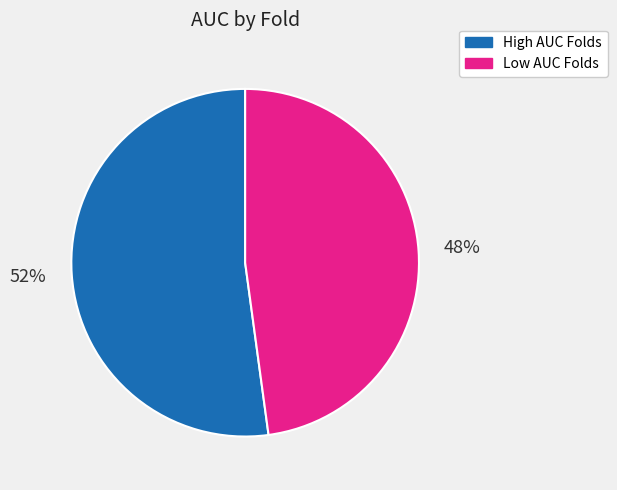

To the nearest percent, what is the difference between the largest and smallest slice percentages?

4%